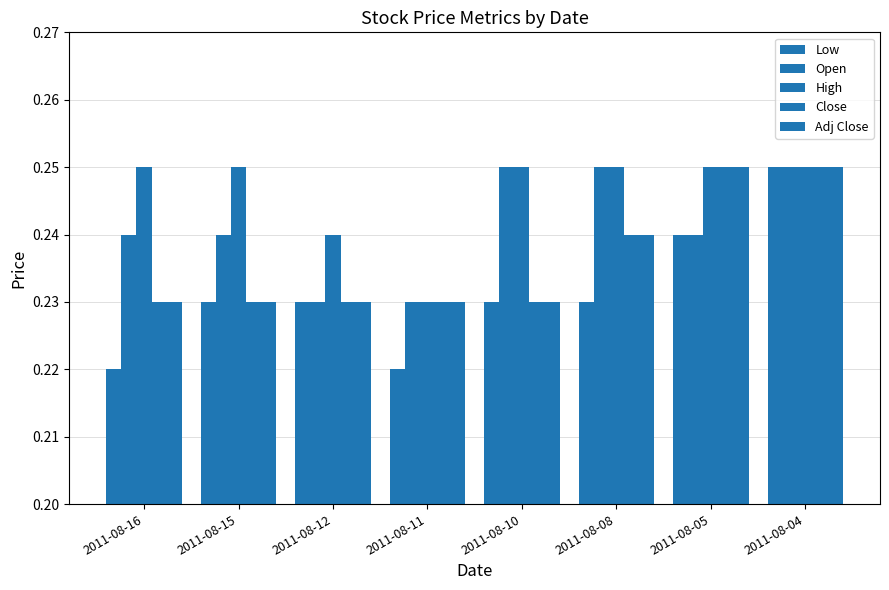

Rank the series at 2011-08-05 from highest to lowest value.

High, Close, Adj Close, Low, Open